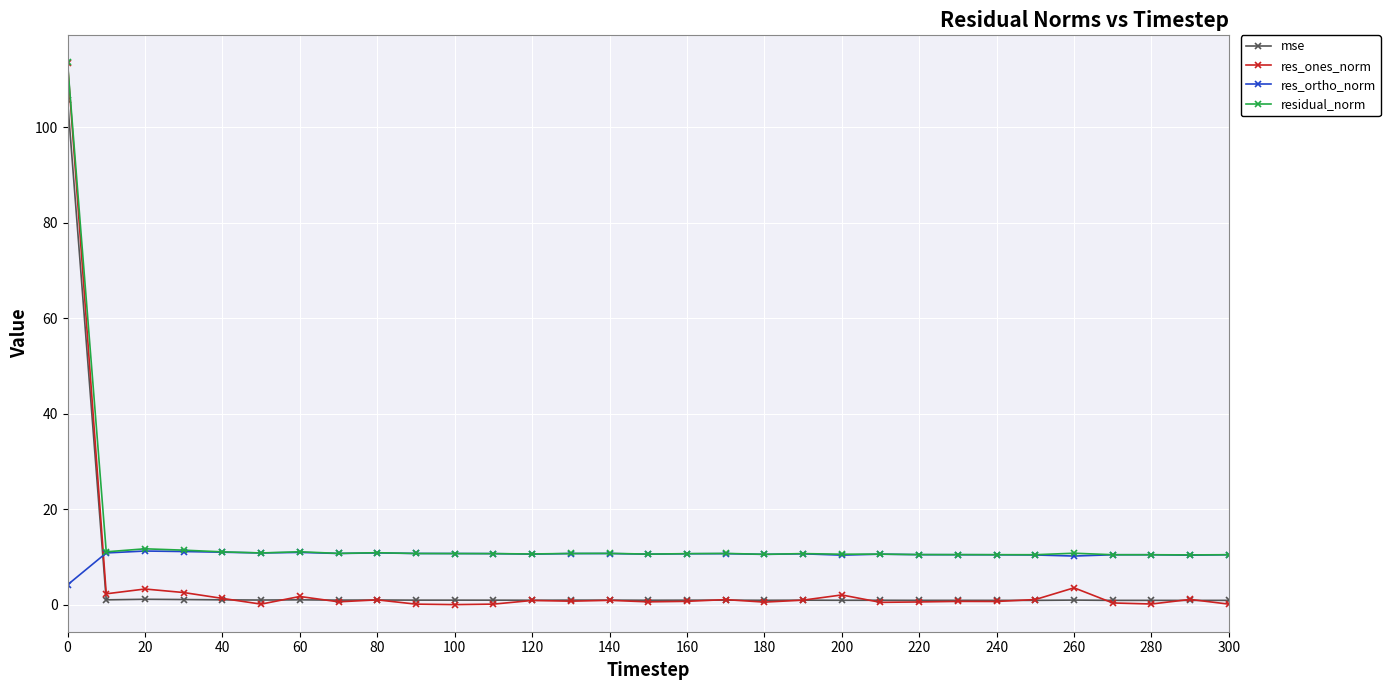

What is the difference between the maximum and minimum values in the residual_norm series?

103.2